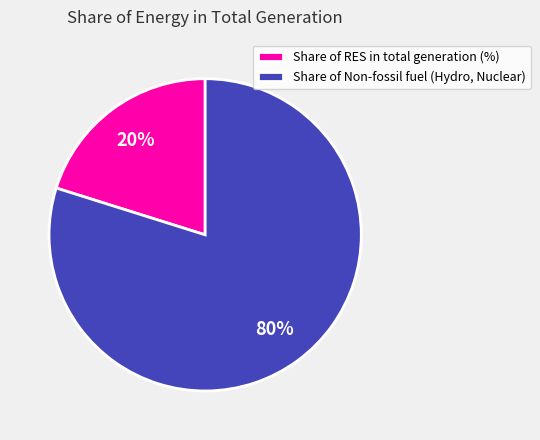

What is the ratio of the value at Share of Non-fossil fuel (Hydro, Nuclear) to the value at Share of RES in total generation (%)?

4.0